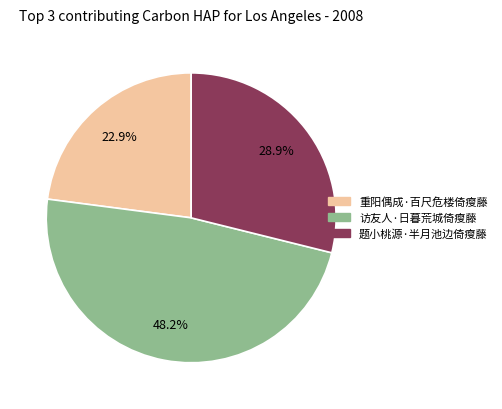

True or false: 访友人·日暮荒城倚瘦藤 accounts for 43% of the total.

False